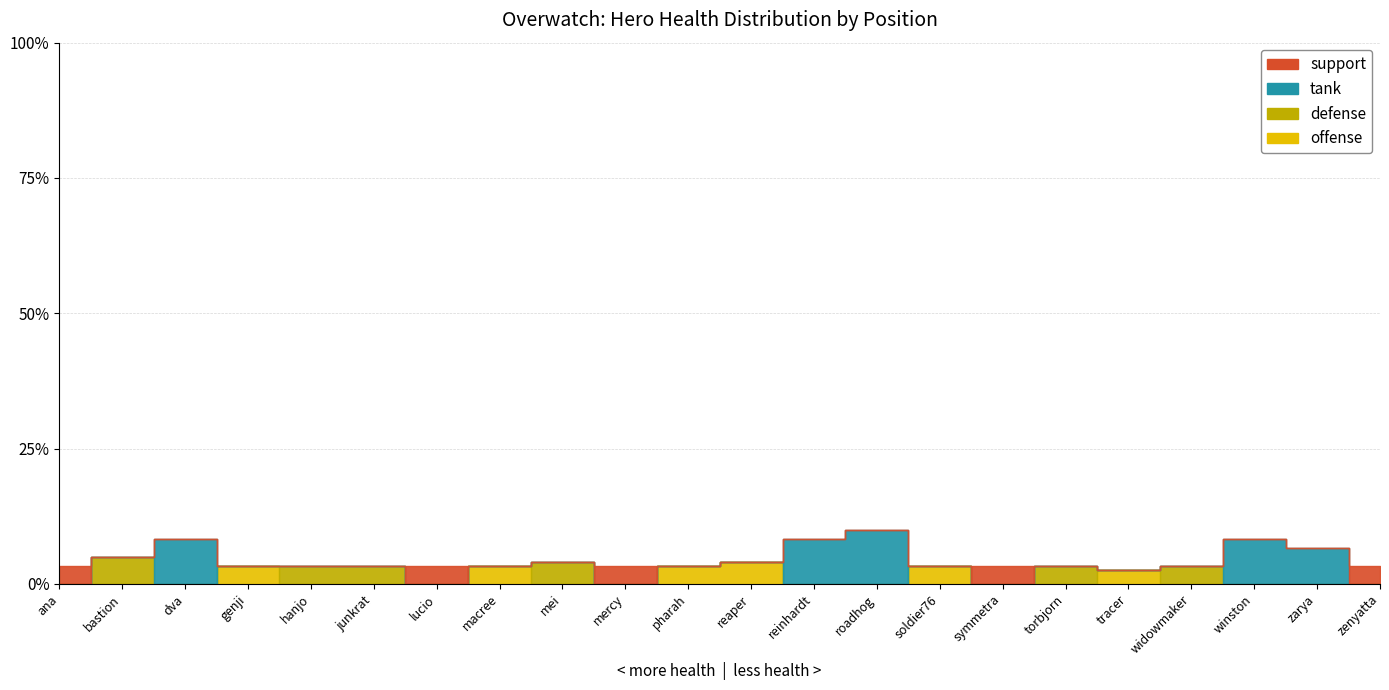

What are all the series names shown in the legend?

offense, defense, tank, support